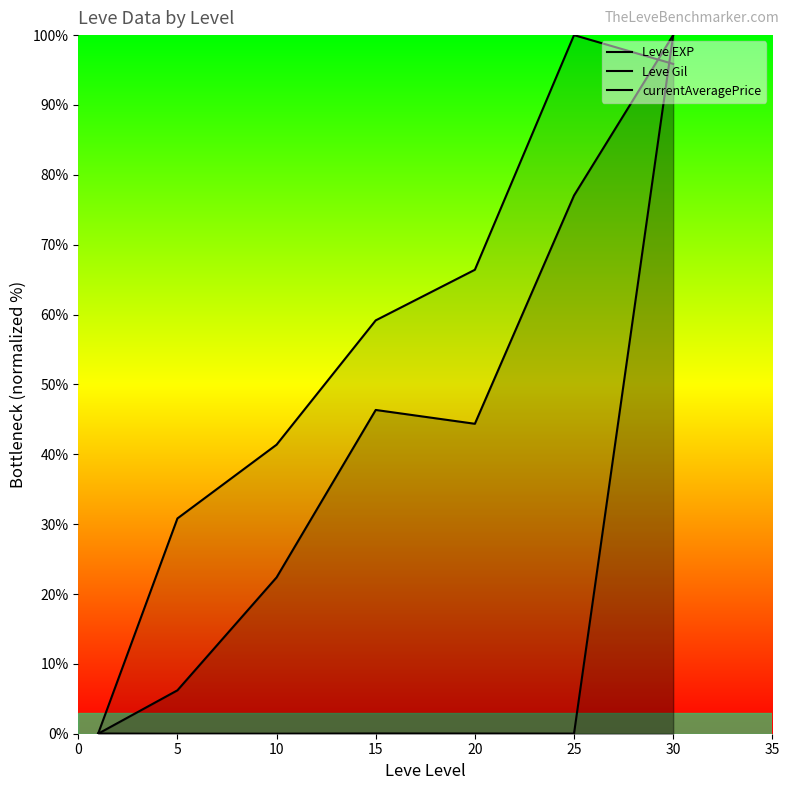

What is the average value of the currentAveragePrice series?

14.3